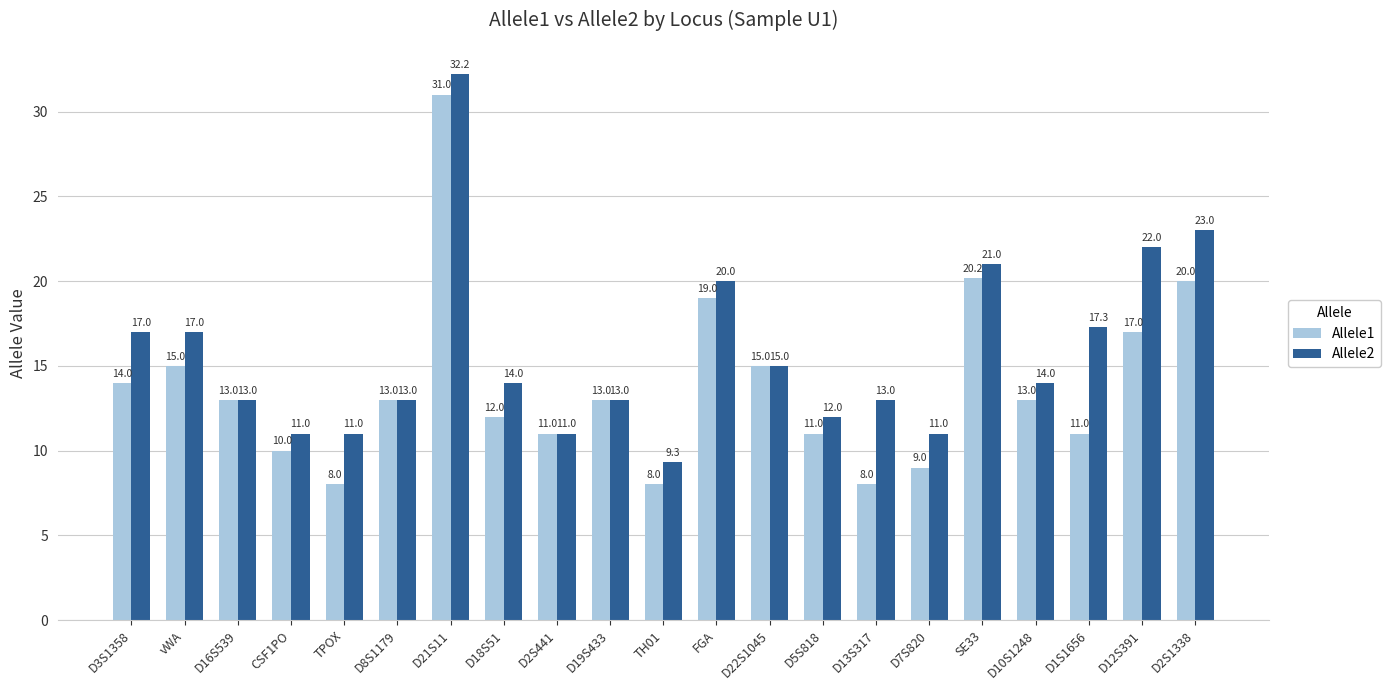

At which category is the sum across all series the highest?

D21S11